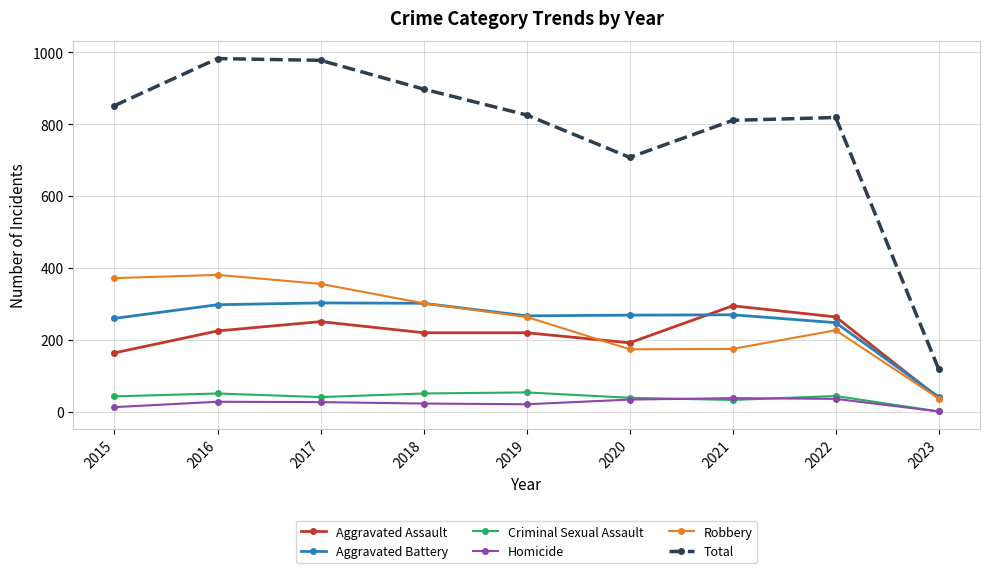

Where does the Aggravated Assault series first go above 220?

2016